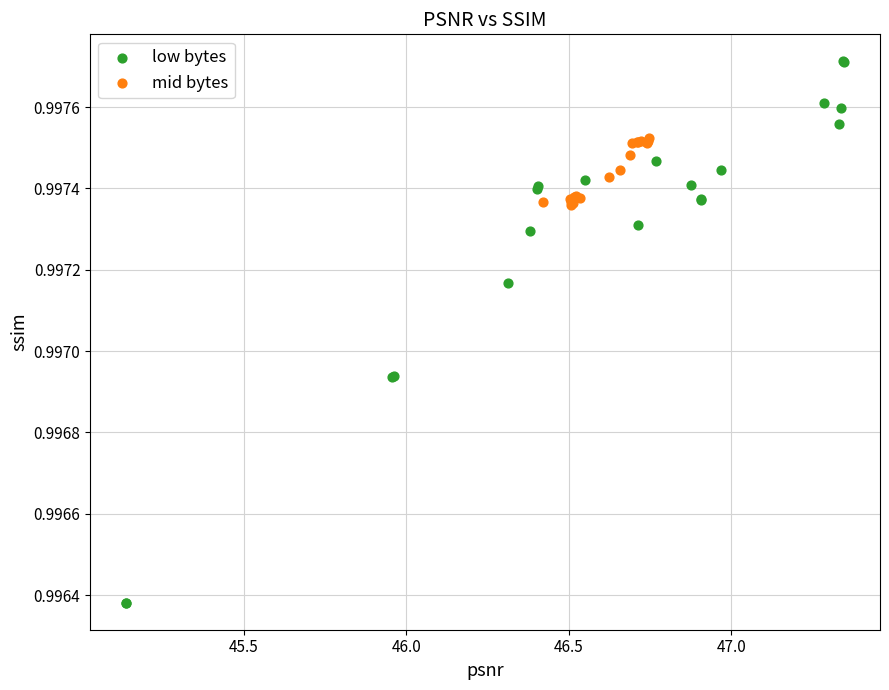

What are all the series names shown in the legend?

low bytes, mid bytes